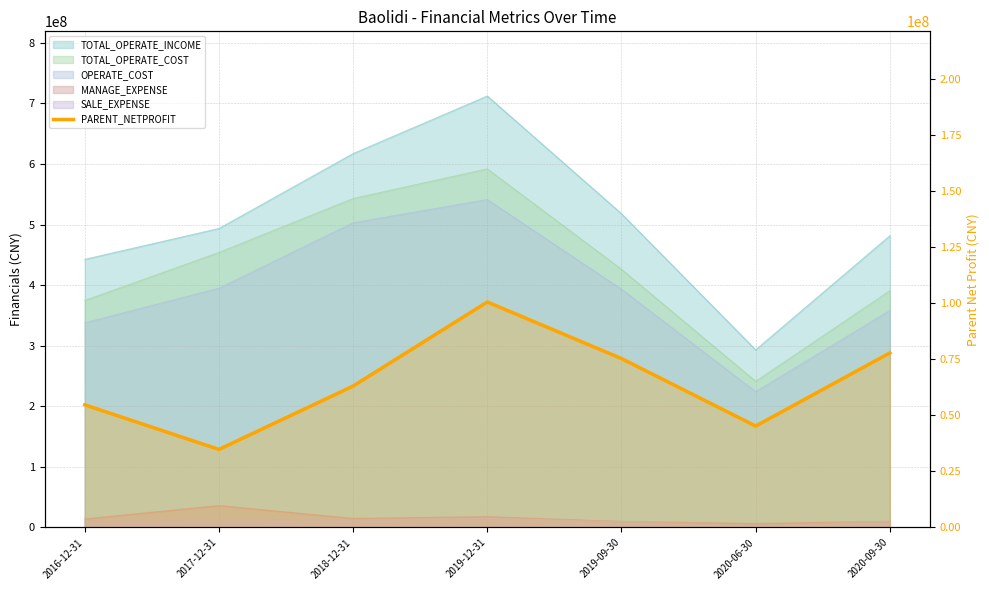

Reading right to left, what are all the values shown in this chart?

77922413.2	45275491.4	75411682.3	100658333.0	63142304.6	34857006.1	54746026.4